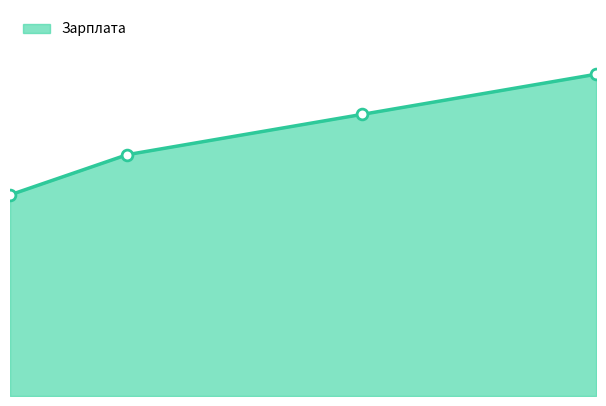

Which has a higher value, 30 or 50?

50